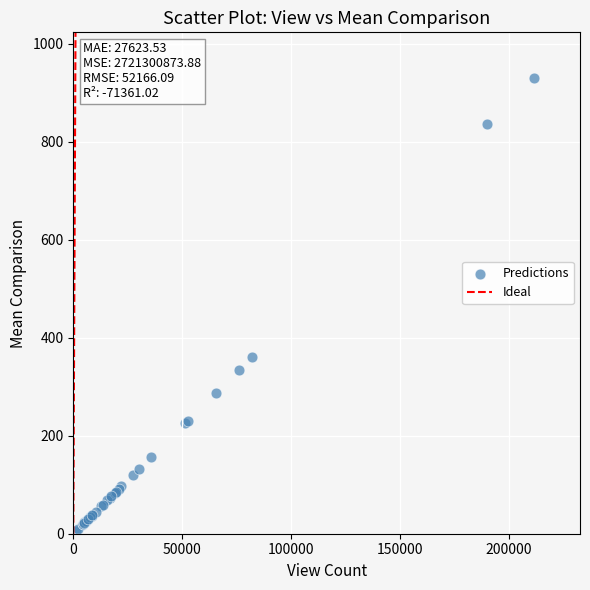

What Y value in the scatter plot is closest to 468?

361